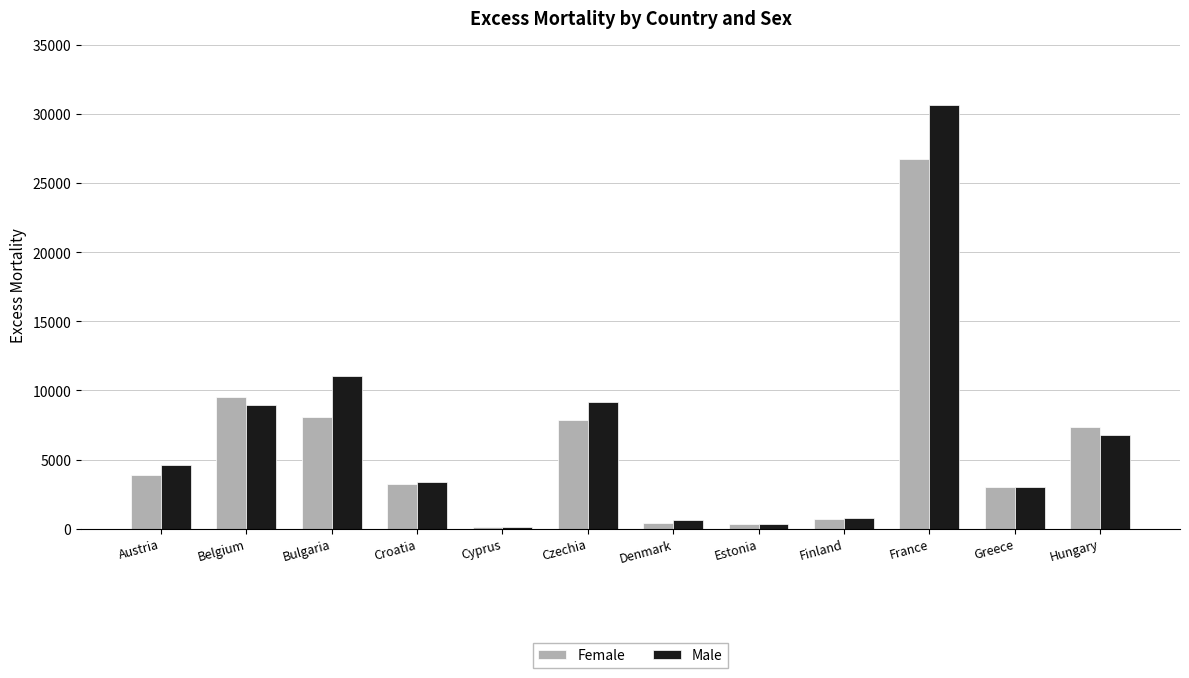

What is the spread (max minus min) of values at Bulgaria?

2931.3